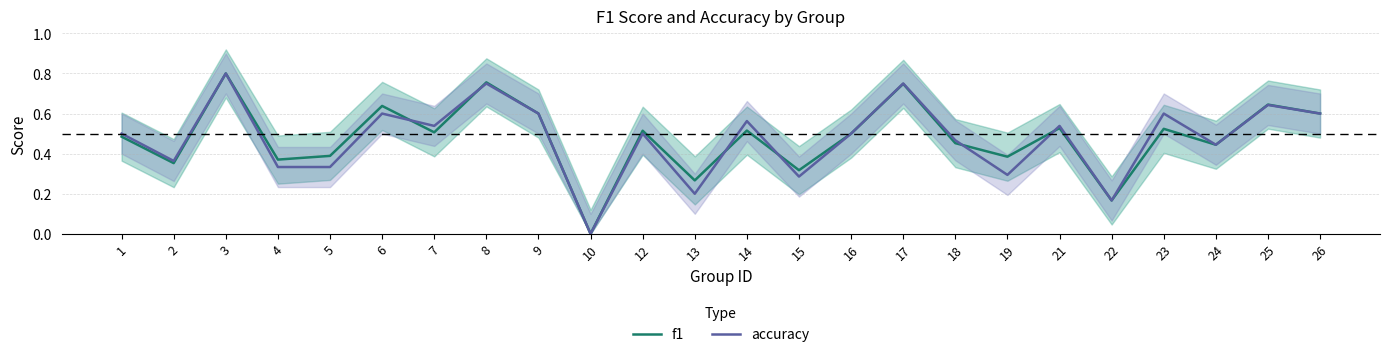

Between which two adjacent categories do accuracy and f1 first intersect?

6 and 7